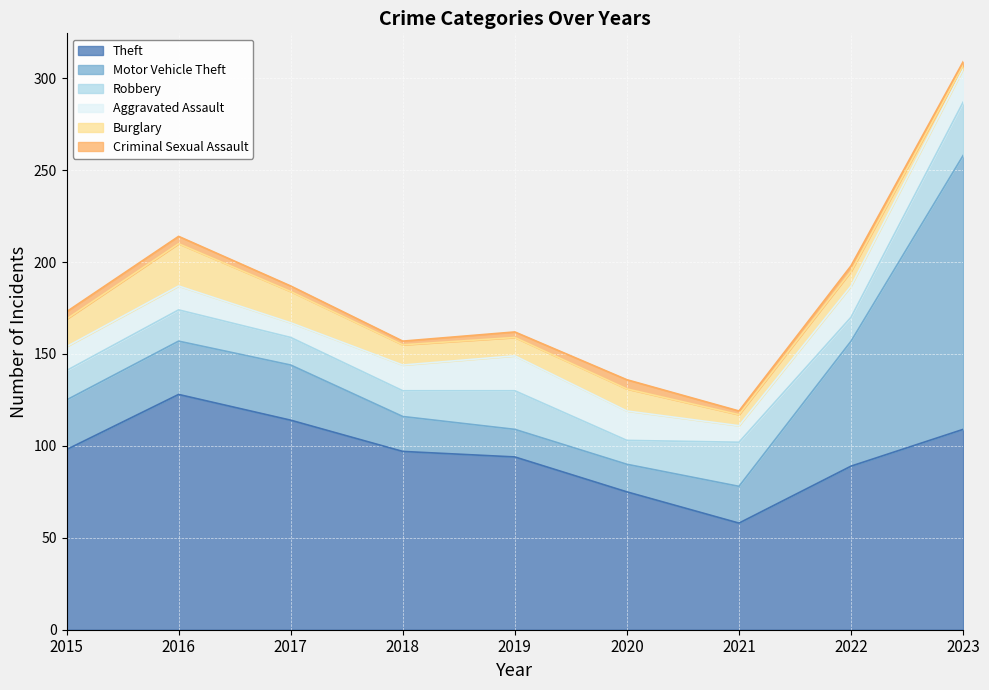

Reading left to right, list all the values displayed in this chart.

Theft: 98	128	114	97	94	75	58	89	109
Motor Vehicle Theft: 27	29	30	19	15	15	20	68	149
Robbery: 16	17	15	14	21	13	24	13	29
Aggravated Assault: 13	13	8	14	19	16	9	17	18
Burglary: 15	23	17	11	10	12	6	8	2
Criminal Sexual Assault: 4	4	3	2	3	5	2	3	2